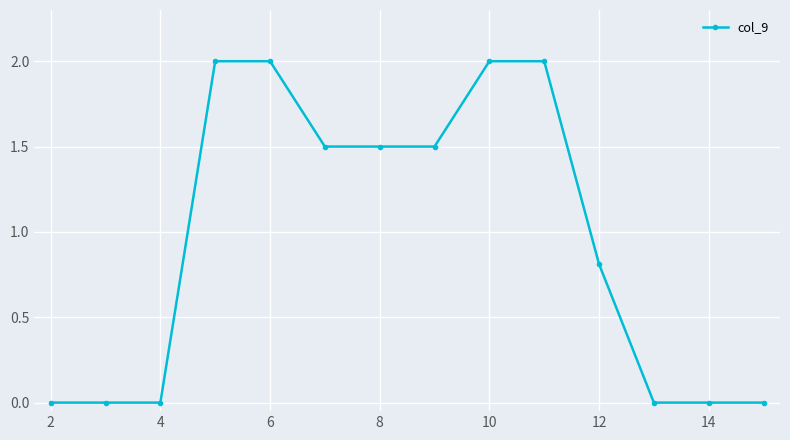

What is the sum of all values?

13.3